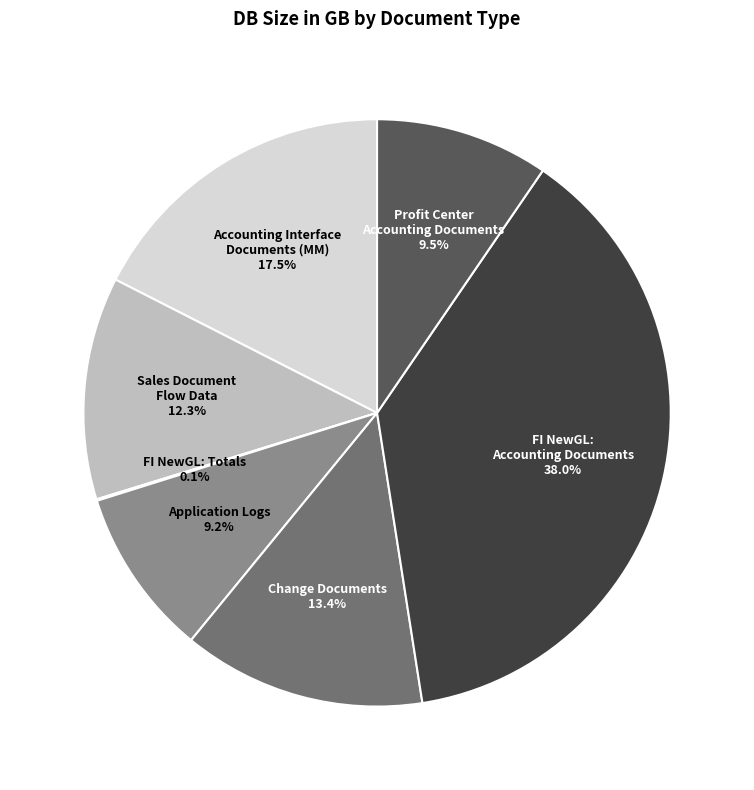

Does any single category account for the majority?

No